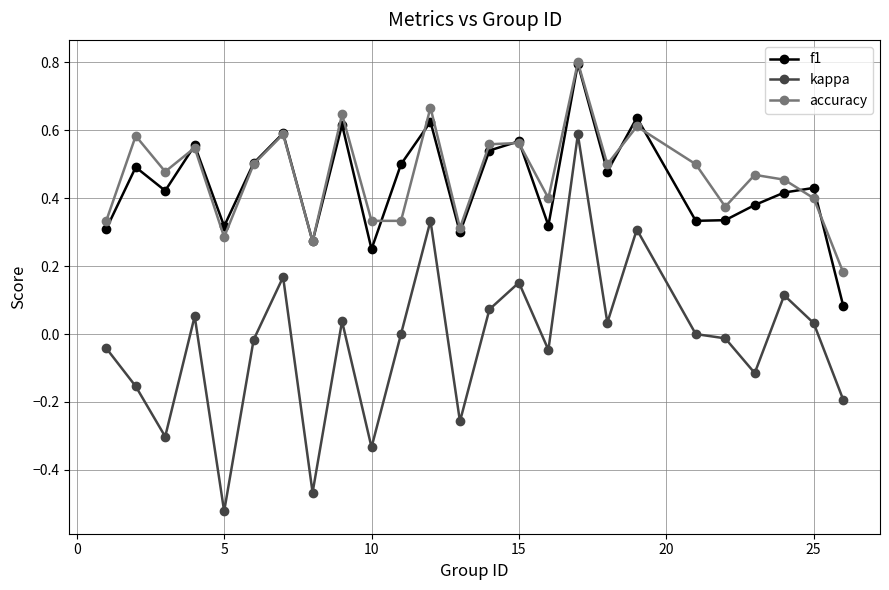

In accuracy, how many points are higher than both neighbors (excluding endpoints)?

9